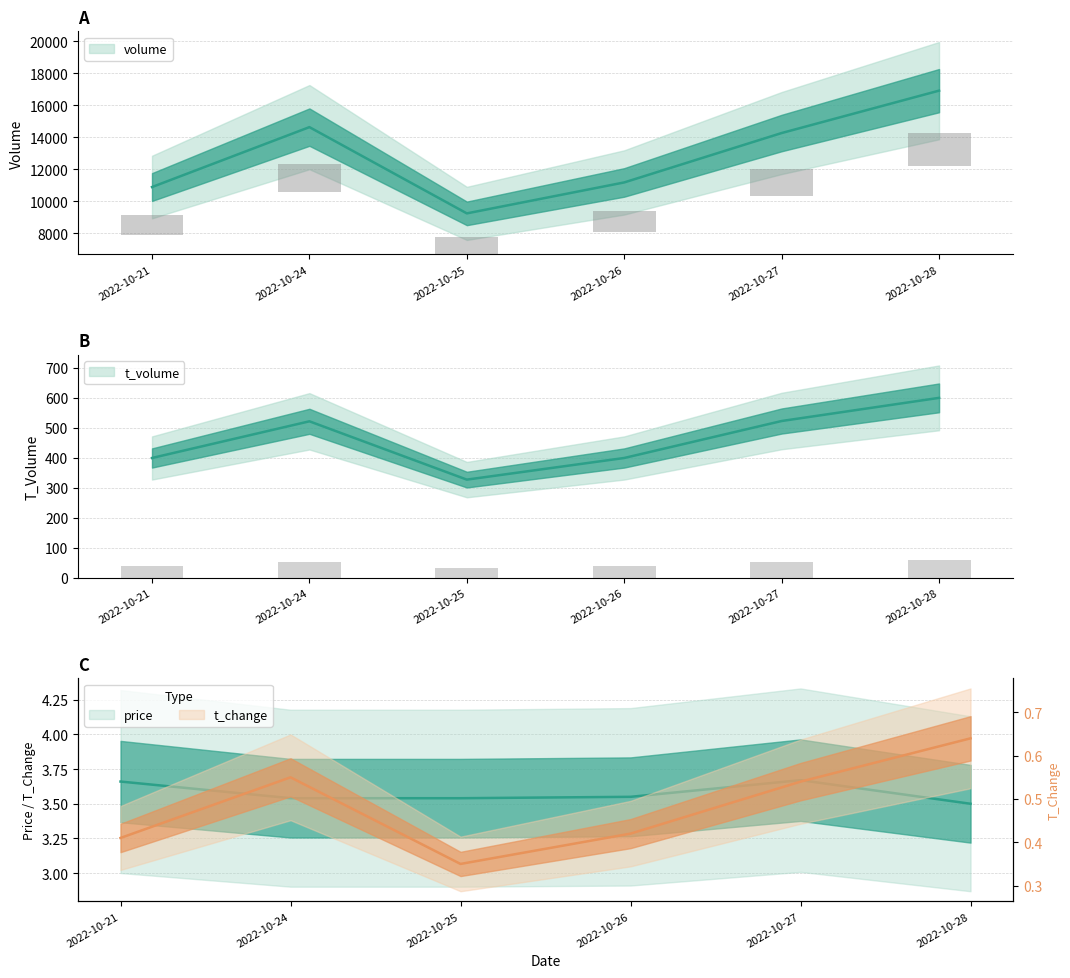

Reading left to right, what are all the values shown in this chart?

volume: 10884.0	14635.0	9235.0	11173.0	14265.0	16919.0
t_volume: 399.0	521.0	327.0	399.0	522.0	599.0
price: 3.7	3.5	3.5	3.5	3.7	3.5
t_change: 0.4	0.6	0.3	0.4	0.5	0.6